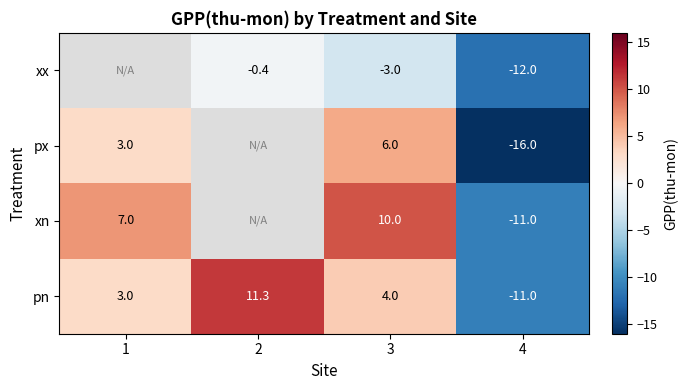

How many data points does each series have?

4